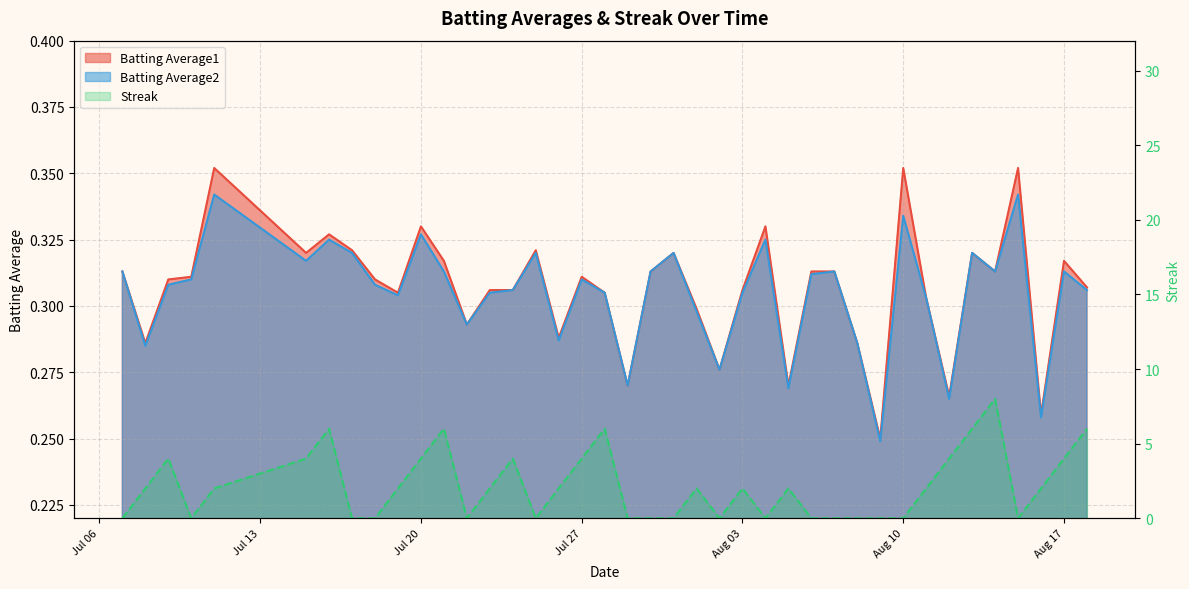

Between 2010-08-09 and 2010-08-14, which series saw the biggest shift?

Streak